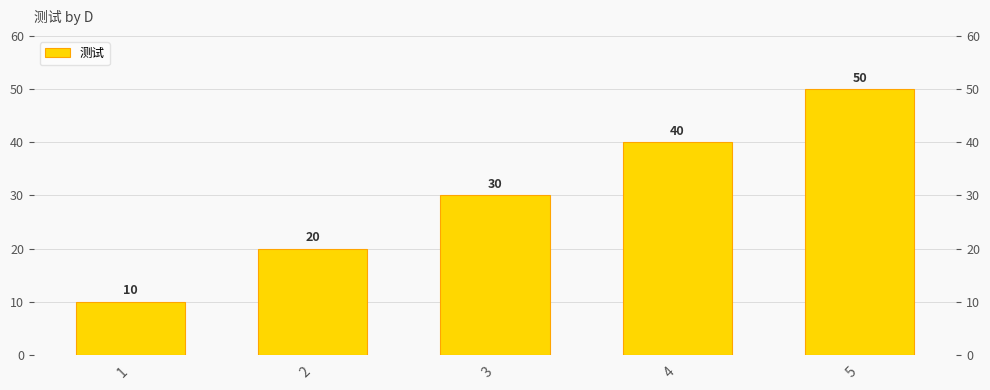

What is the sum of all values?

150